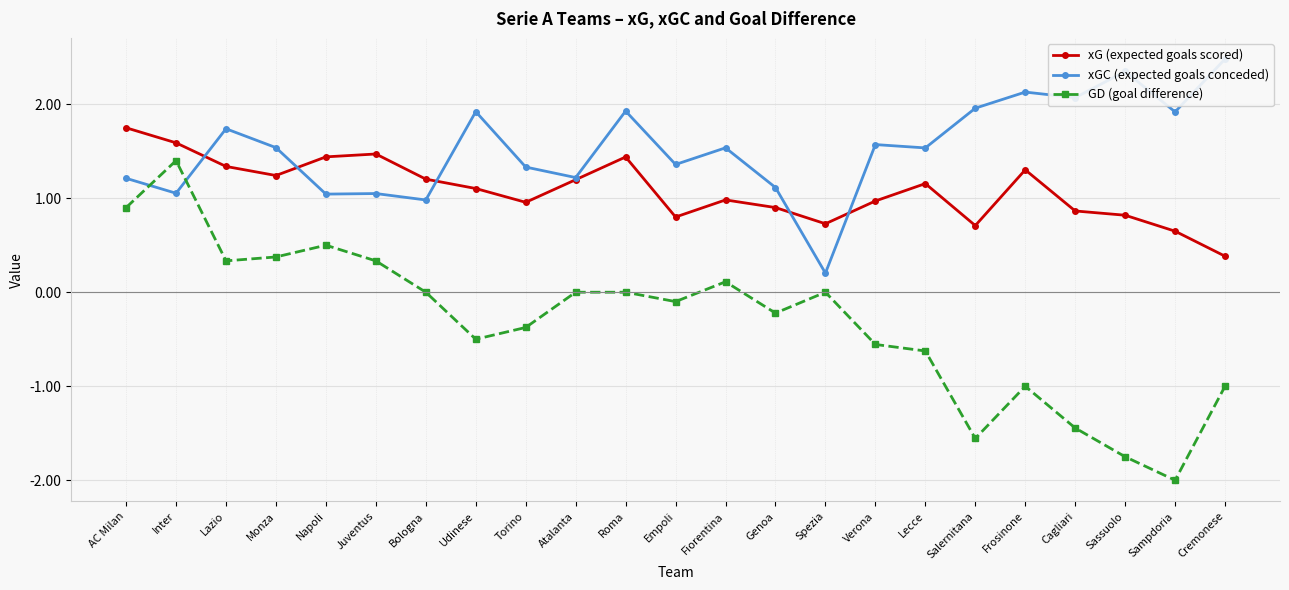

What is the highest value of the xG (expected goals scored) series?

1.7